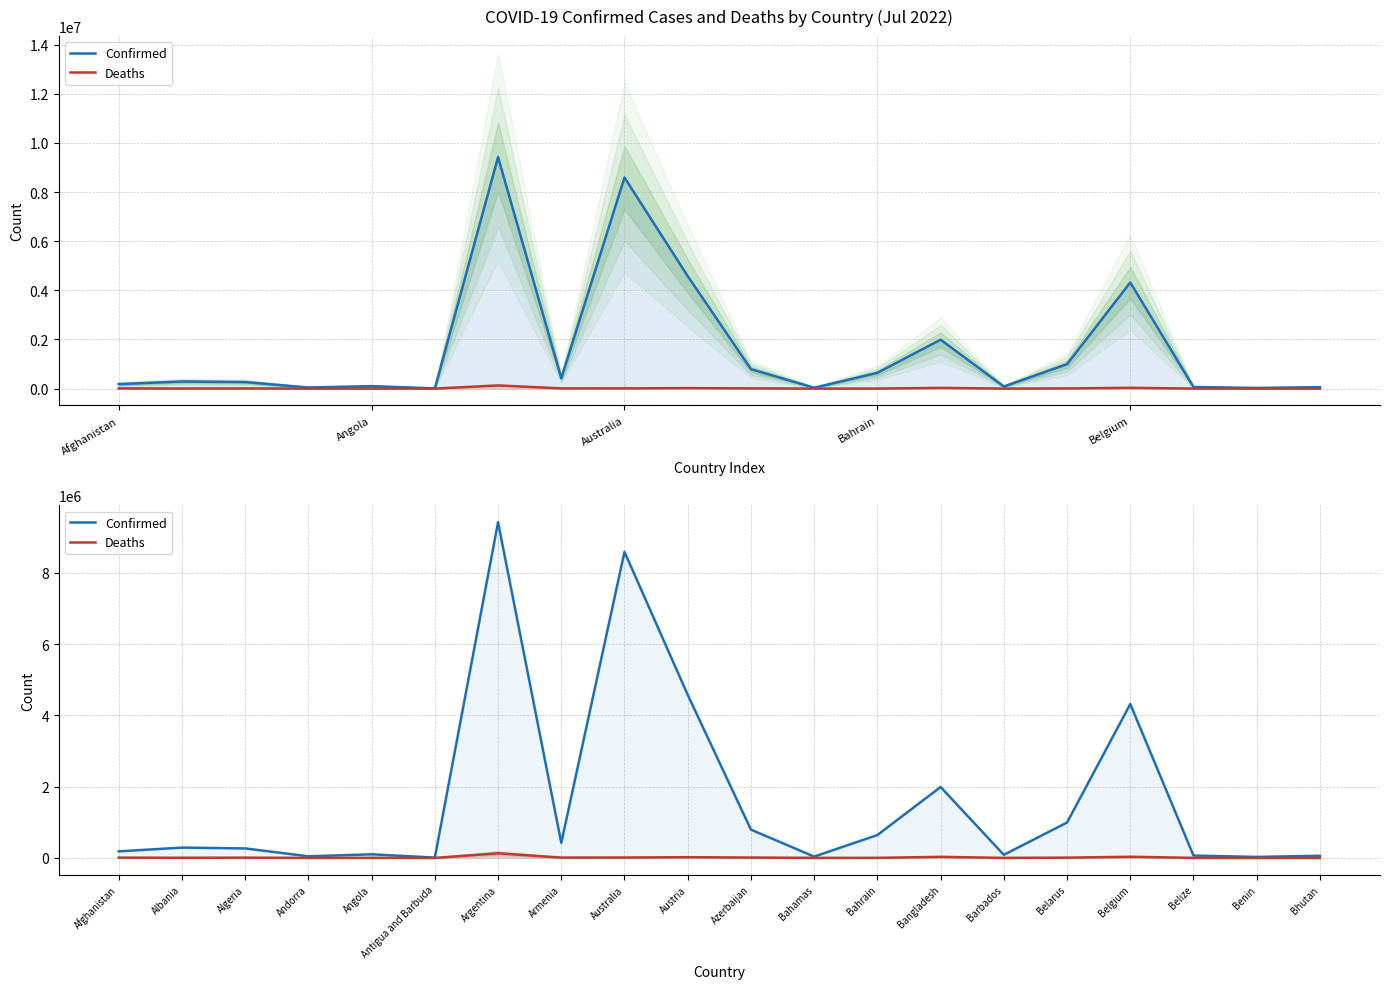

The value of Confirmed at Benin is 17581. True or false?

False